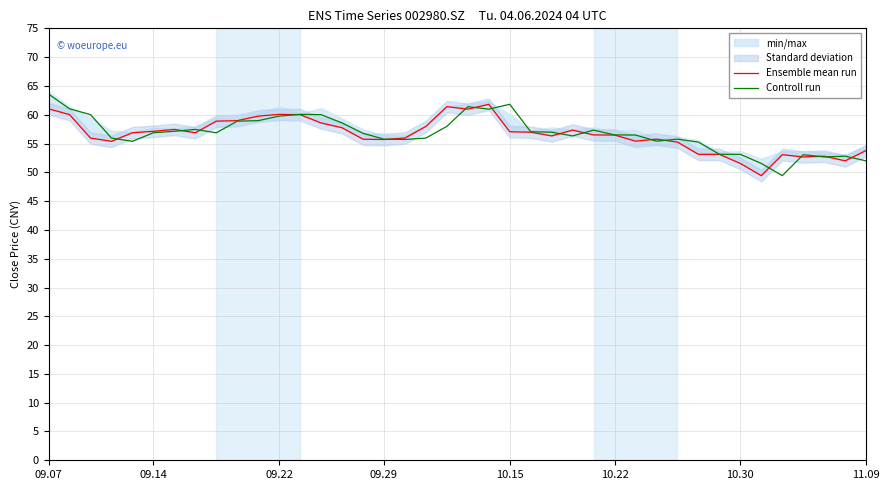

What is the value of the Controll run point at the 24th from the left?

57.0